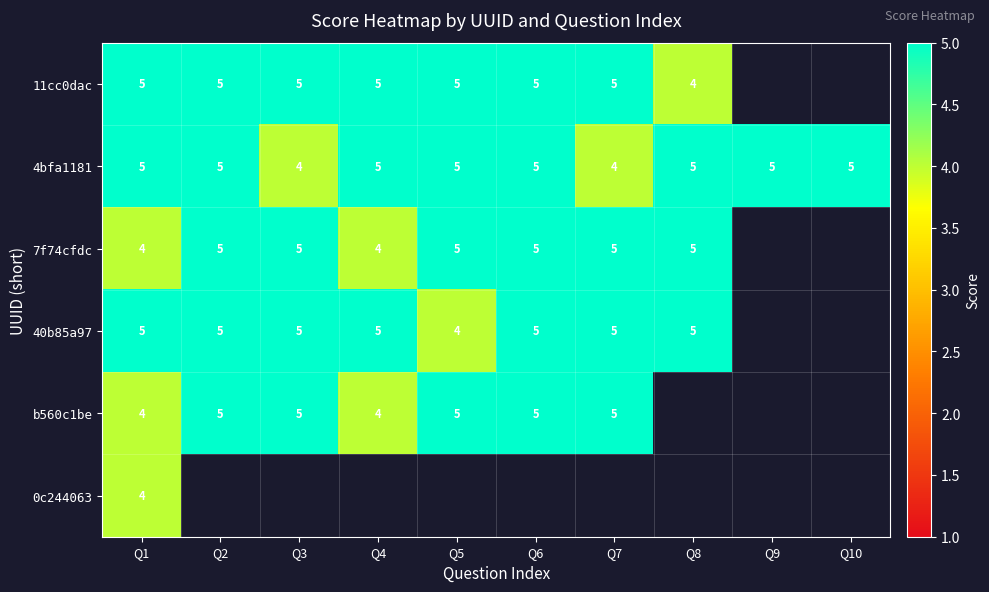

How many 4bfa1181 values are between 5 and 6?

8